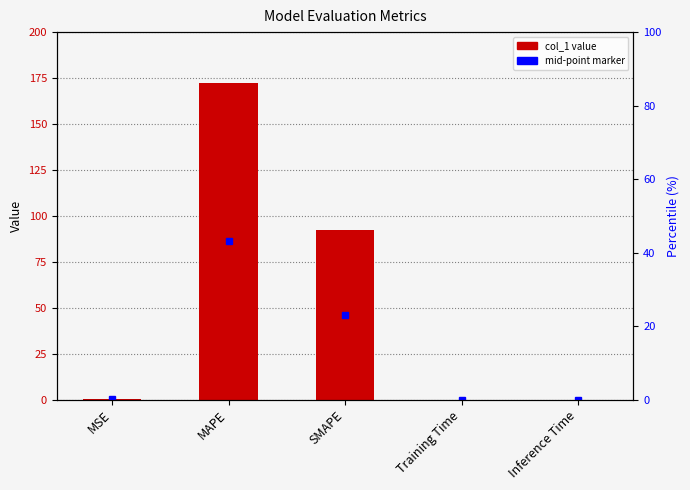

Count the number of data series in this chart.

1